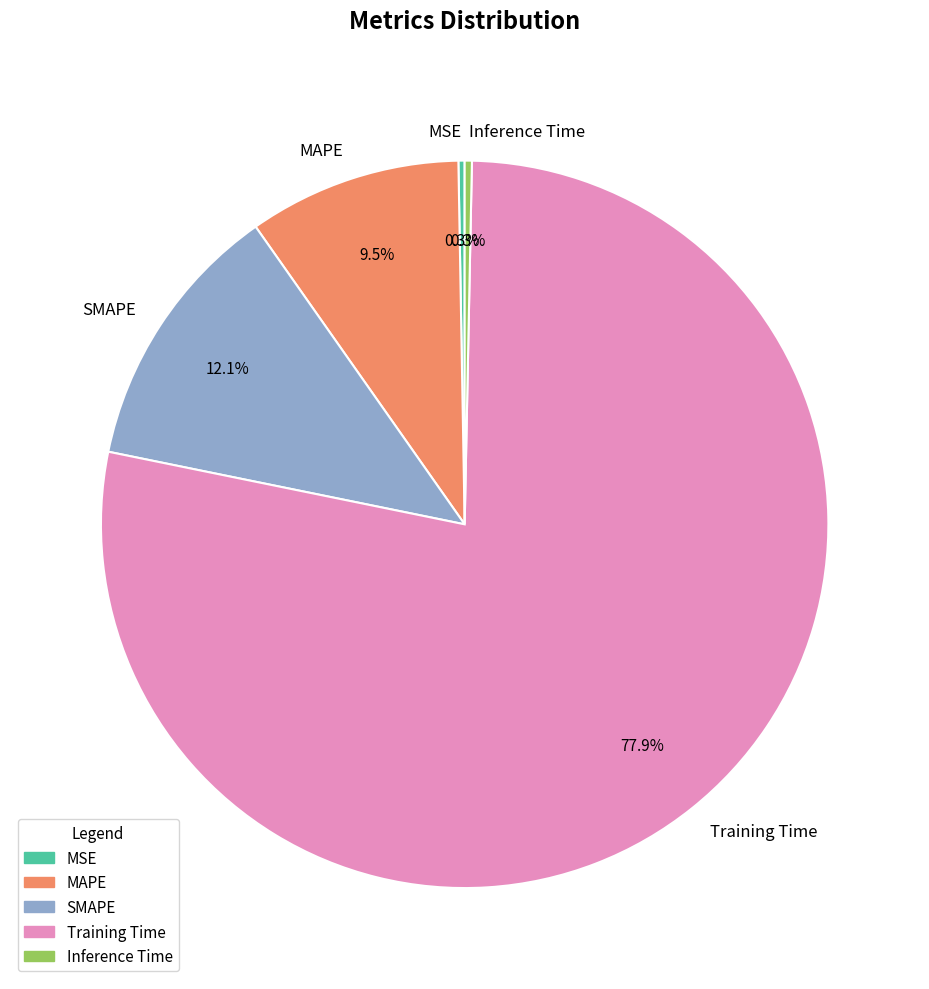

Which category accounts for the majority?

Training Time